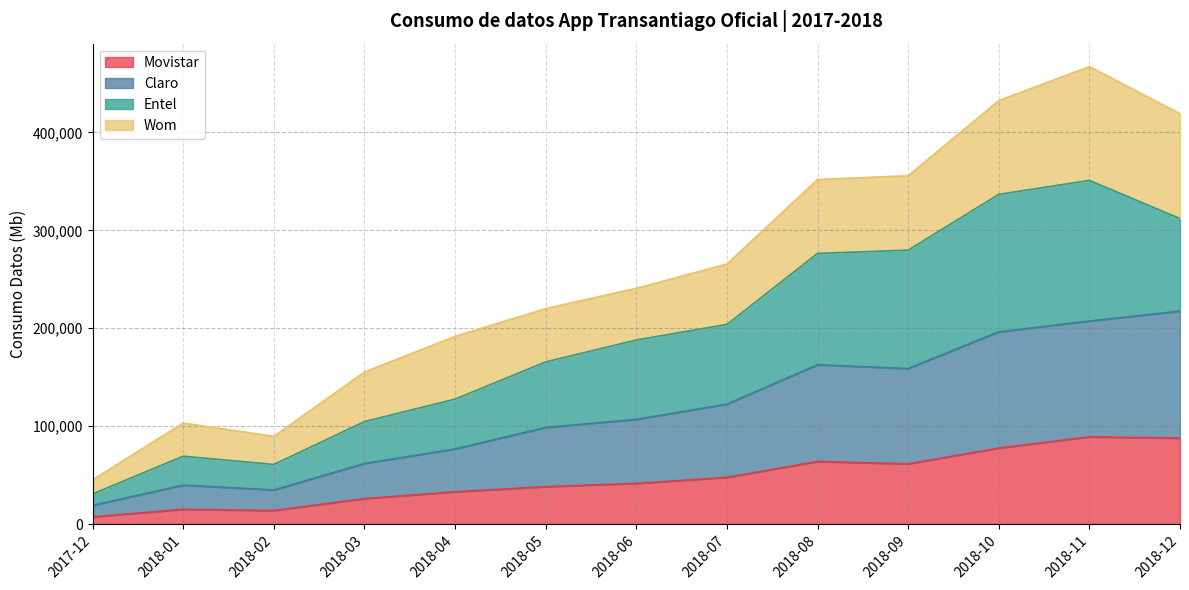

What is the lowest value of the Movistar series?

7422.8